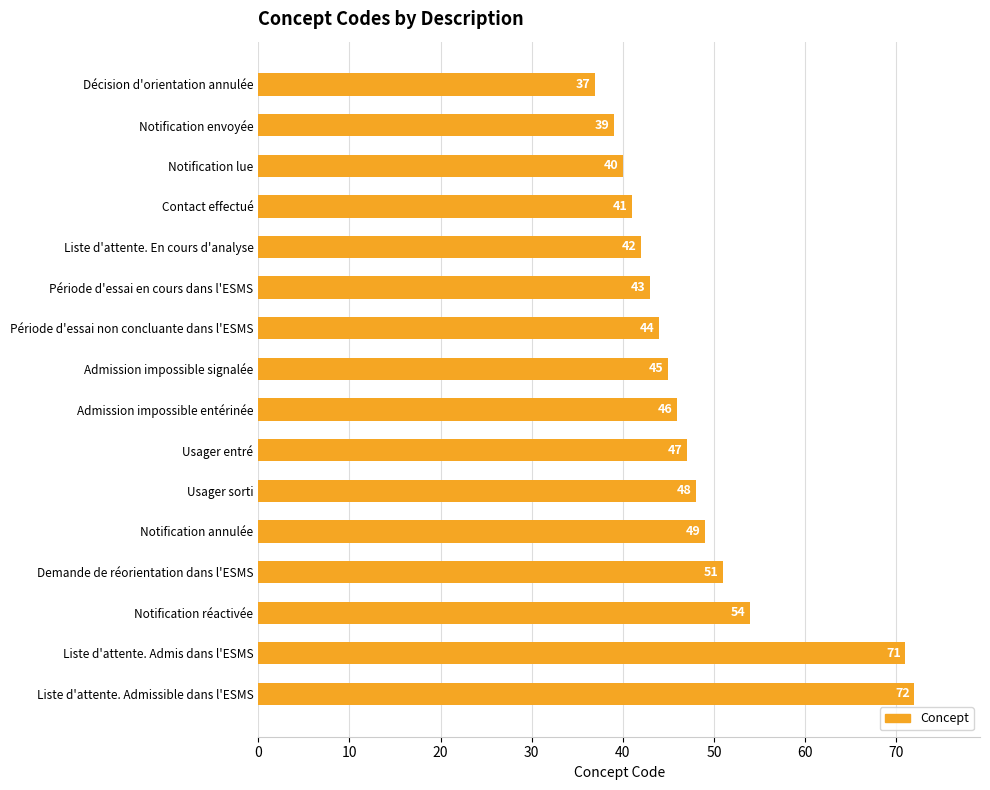

List the labels in order of value, smallest first.

Décision d'orientation annulée, Notification envoyée, Notification lue, Contact effectué, Liste d'attente. En cours d'analyse, Période d'essai en cours dans l'ESMS, Période d'essai non concluante dans l'ESMS, Admission impossible signalée, Admission impossible entérinée, Usager entré, Usager sorti, Notification annulée, Demande de réorientation dans l'ESMS, Notification réactivée, Liste d'attente. Admis dans l'ESMS, Liste d'attente. Admissible dans l'ESMS